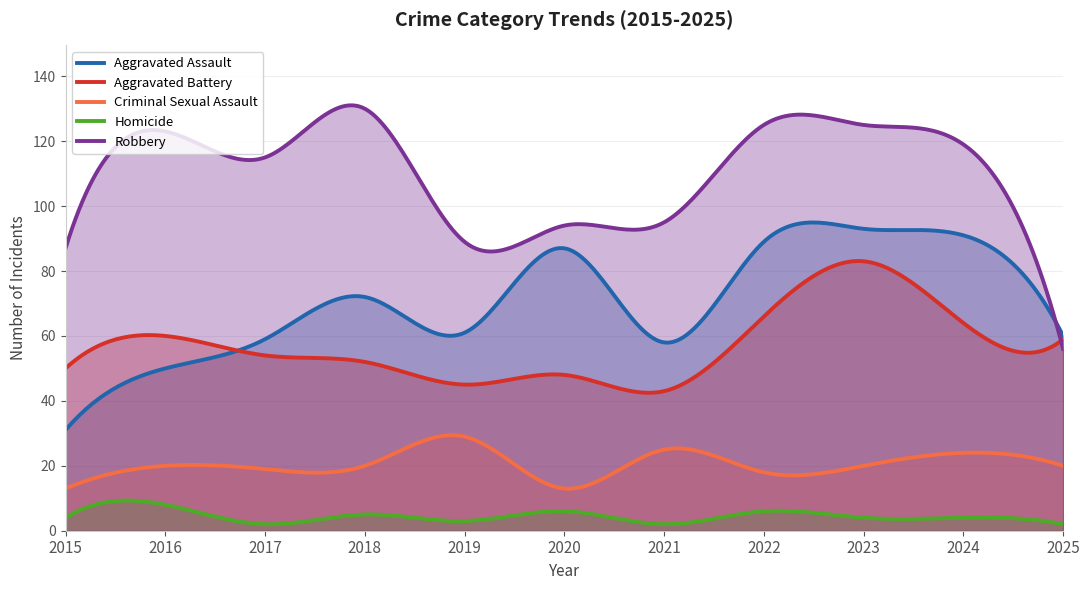

At which category is the sum across all series the highest?

2023